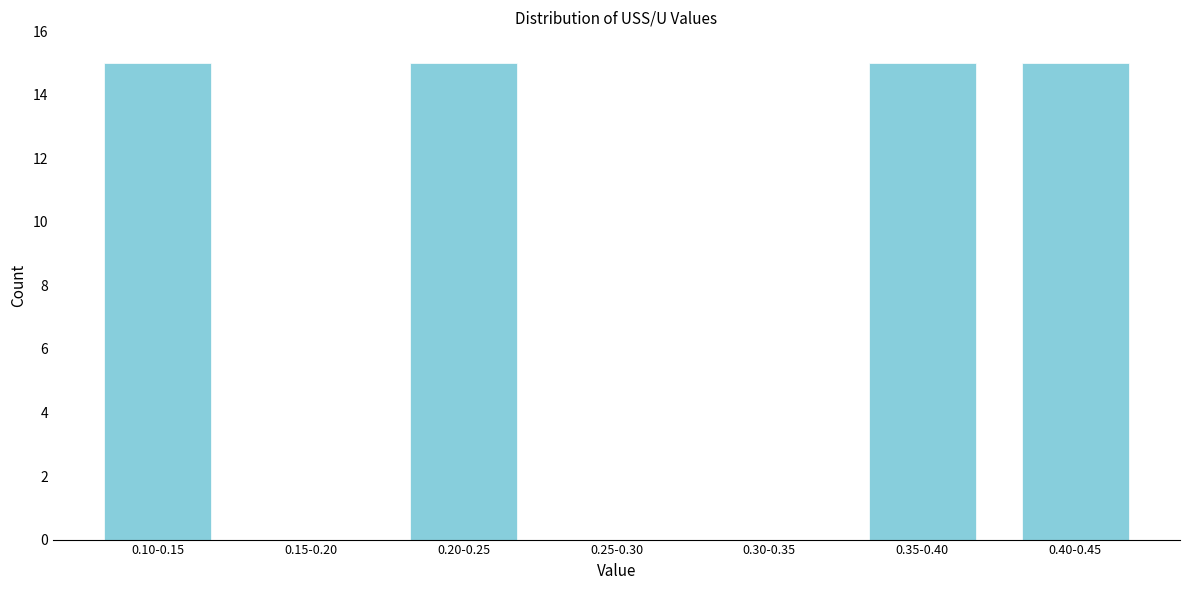

Reading left to right, what are all the values shown in this chart?

0.10-0.15=15	0.15-0.20=0	0.20-0.25=15	0.25-0.30=0	0.30-0.35=0	0.35-0.40=15	0.40-0.45=15